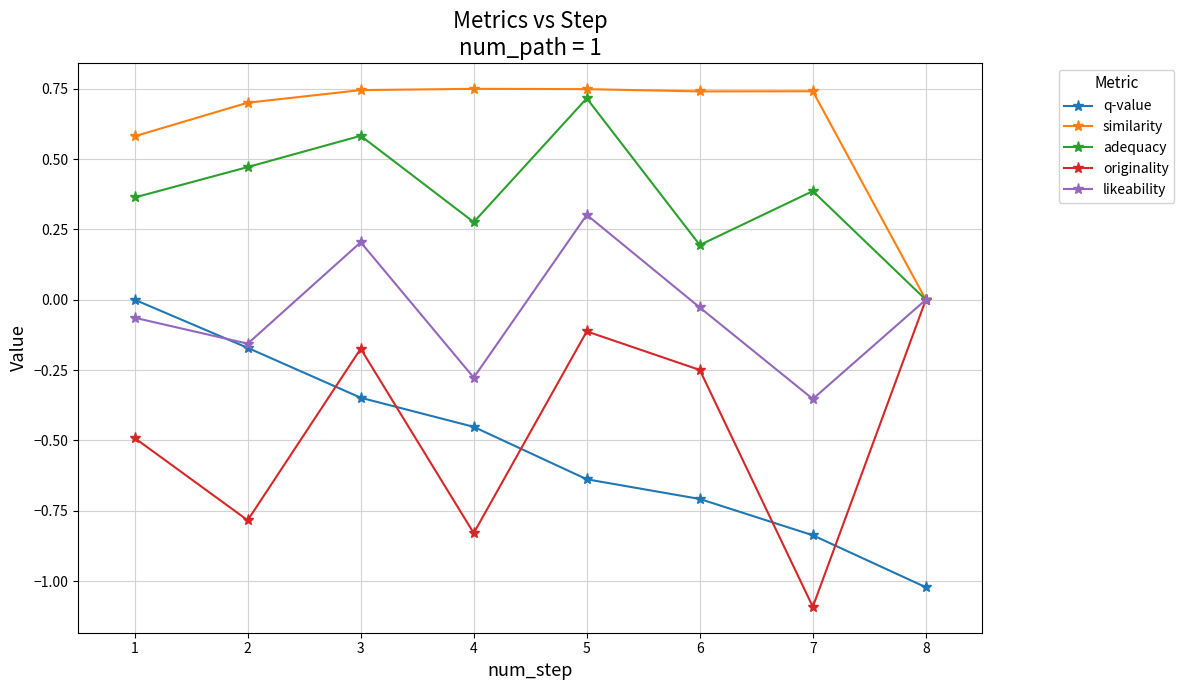

How many lines are shown in the chart?

5